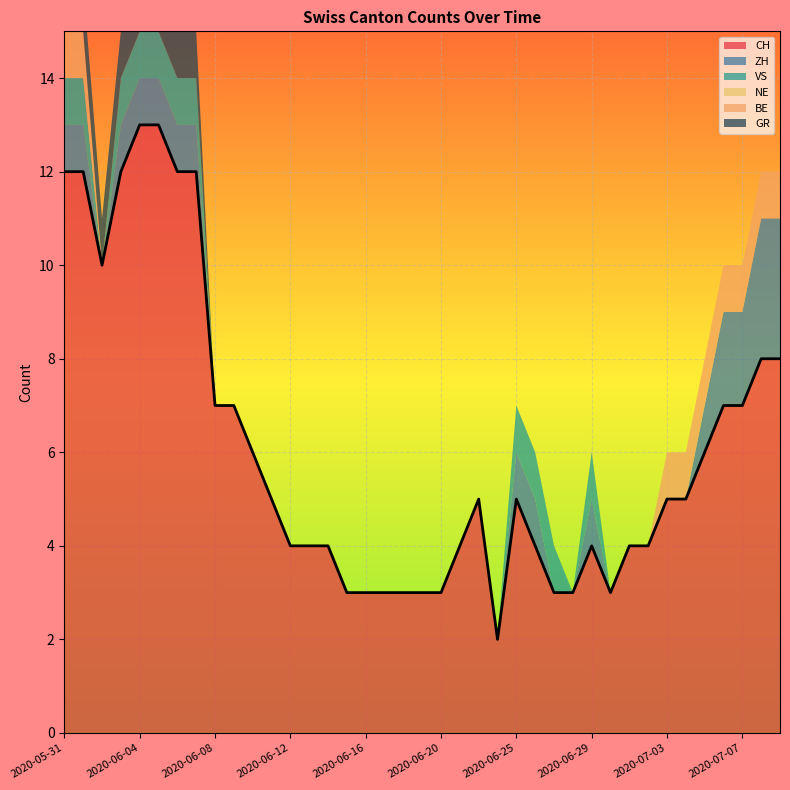

How many distinct data groups are displayed?

6